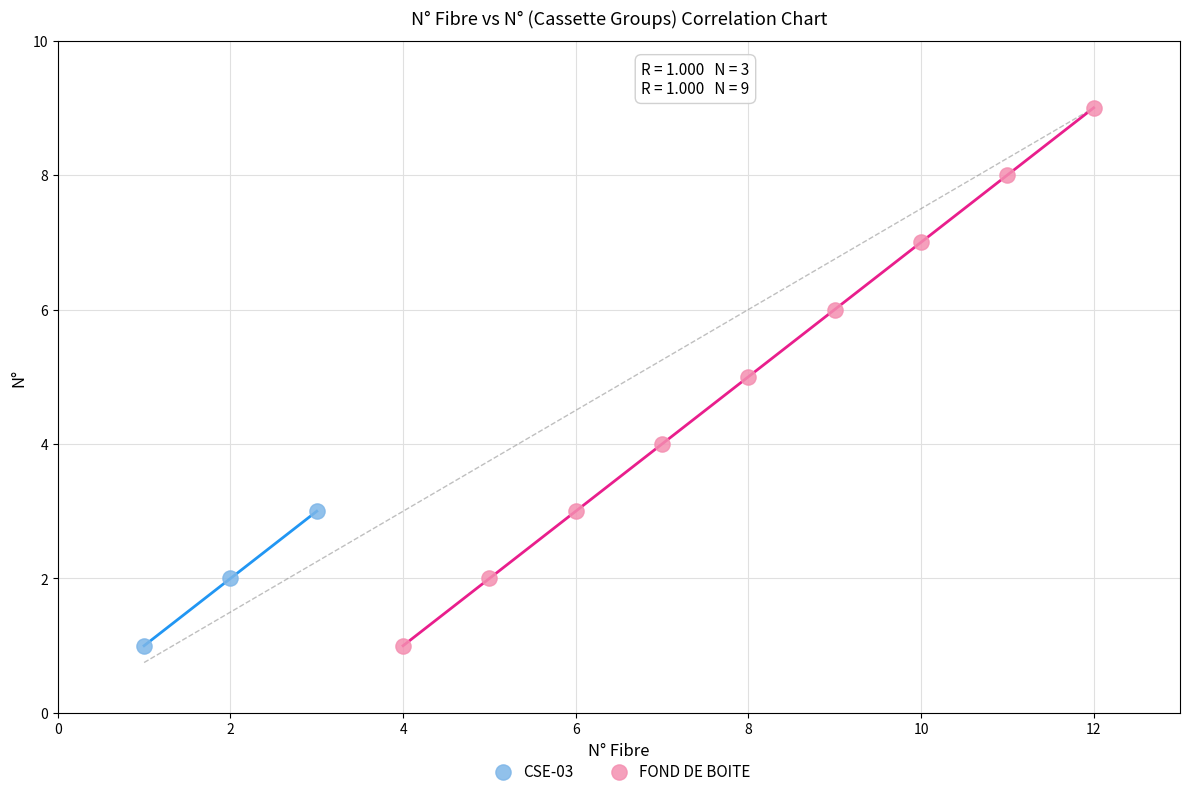

Which series has the widest spread of Y values?

FOND DE BOITE